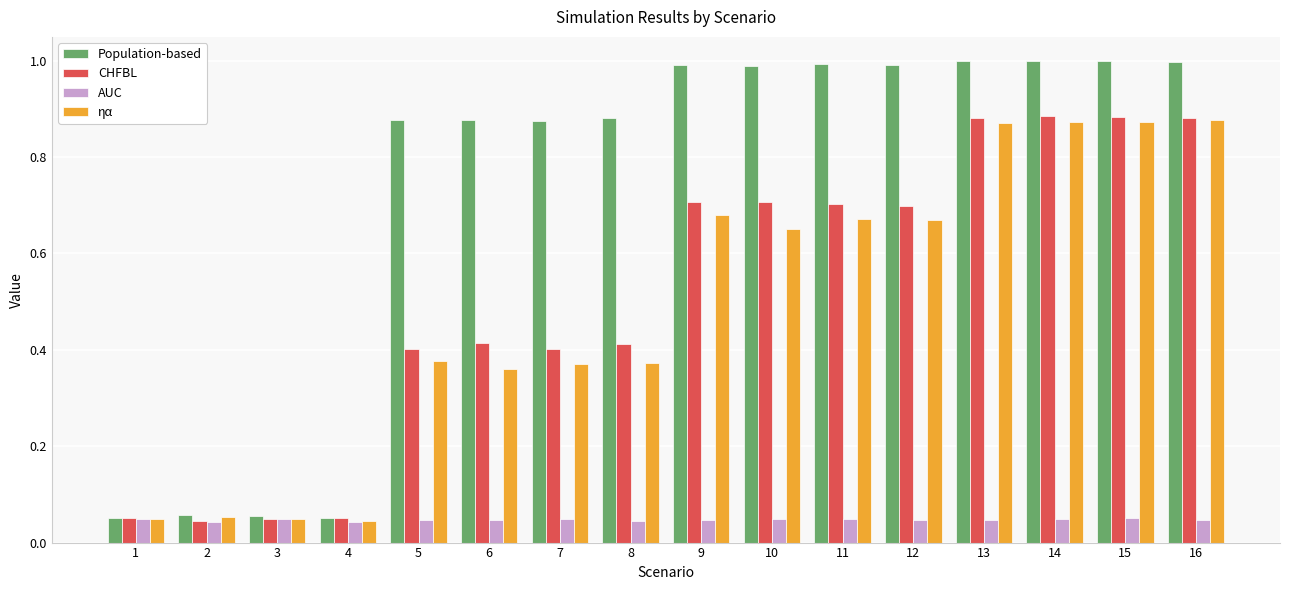

The value of Population-based at 12 is 1.0. True or false?

True